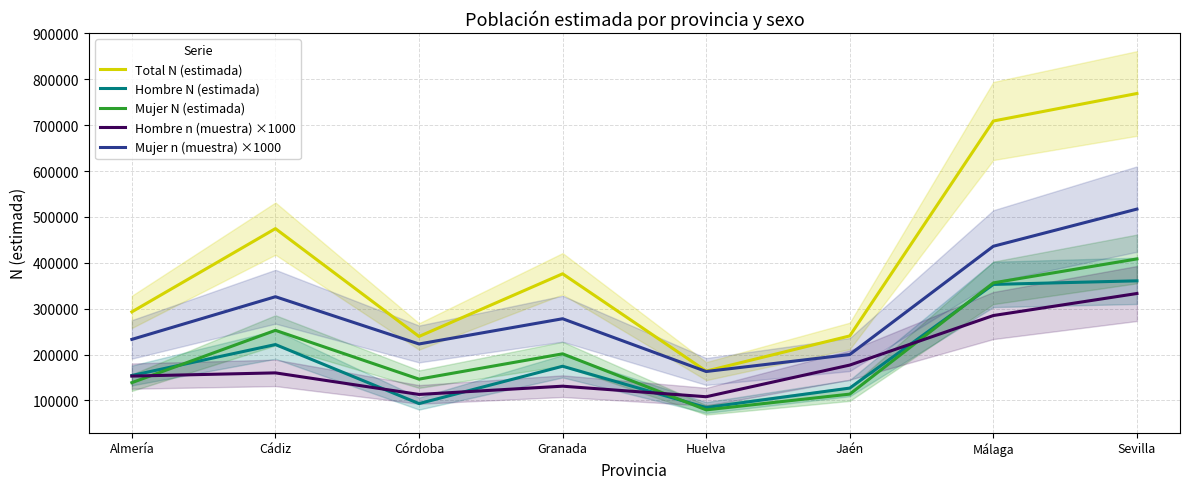

Reading left to right, list all the values displayed in this chart.

Total N (estimada): 292996	474448	239396	375968	163806	240562	708986	768955
Hombre N (estimada): 154287	221732	93054	174460	84421	126846	352807	360636
Mujer N (estimada): 138709	252716	146342	201508	79385	113716	356179	408379
Hombre n (muestra) ×1000: 153000	160000	113000	131000	108000	177000	285000	333000
Mujer n (muestra) ×1000: 233000	326000	223000	278000	163000	200000	436000	517000